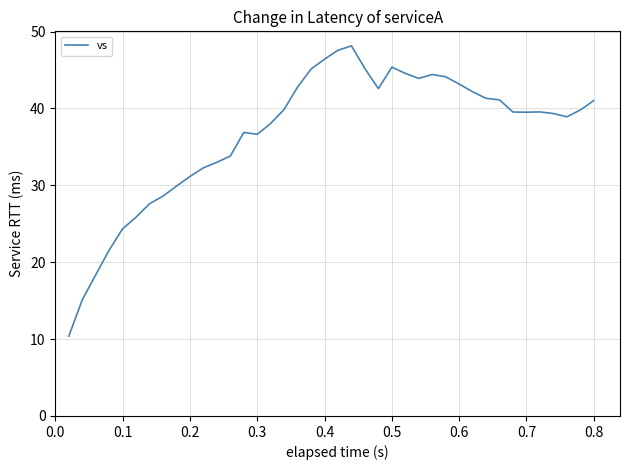

What is the difference between the maximum and minimum values?

37.8